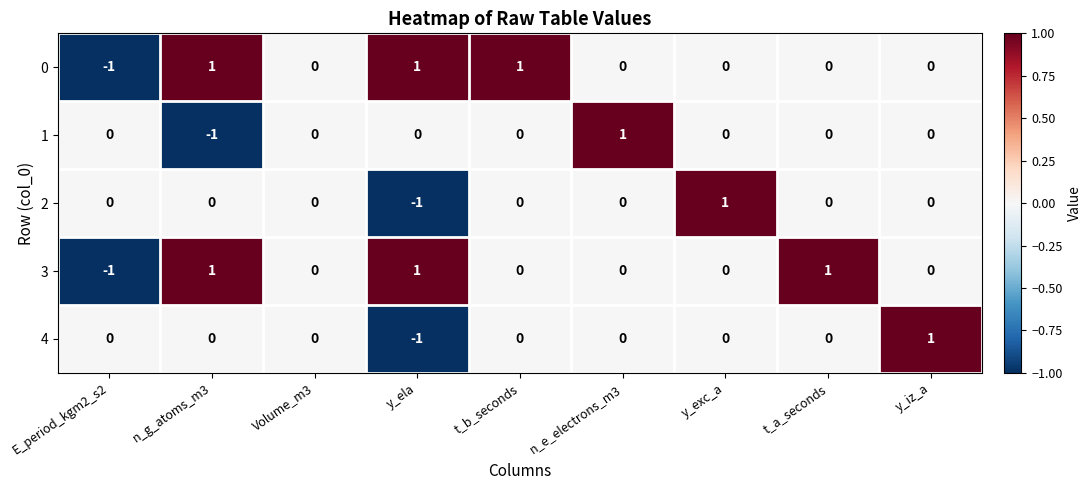

How many data points in 4 are less than 0?

1